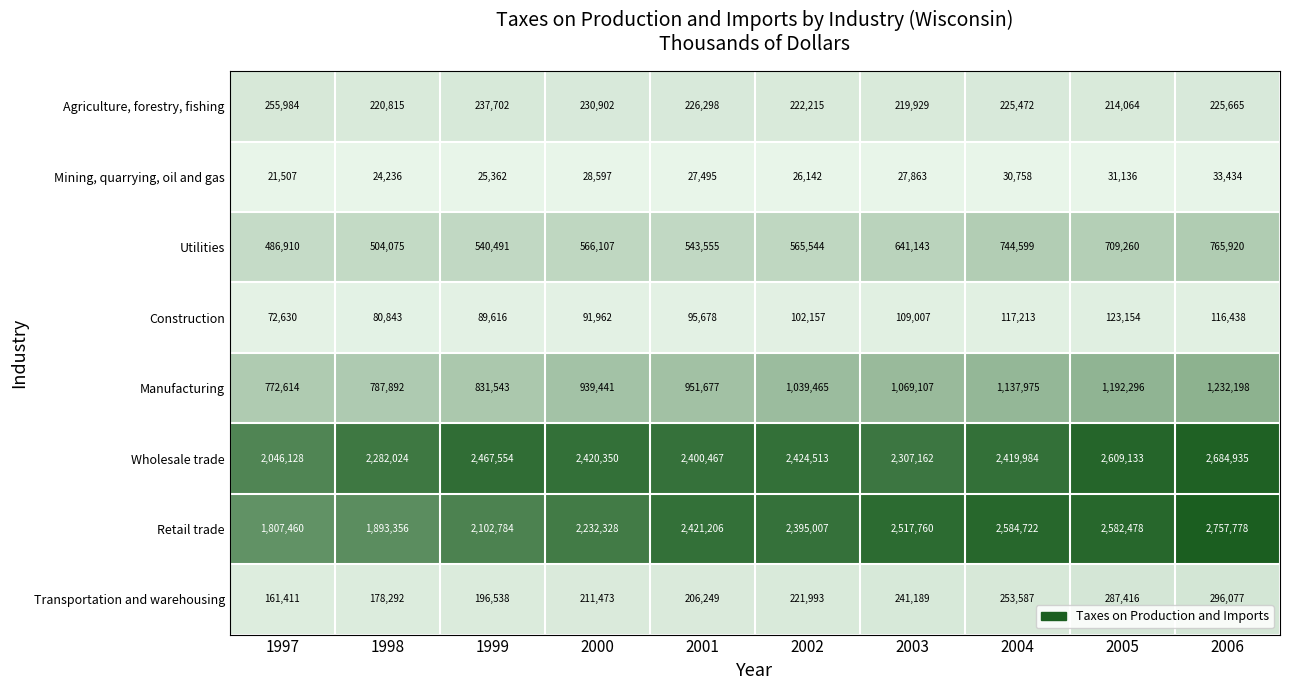

Which series has the largest range (max minus min)?

Retail trade